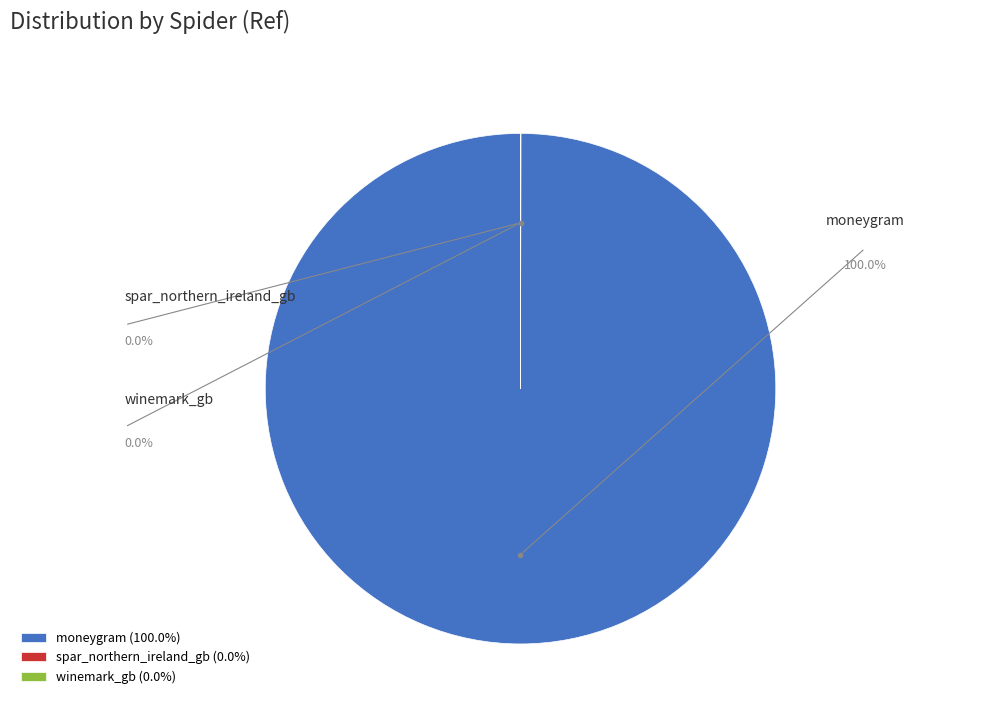

Is the sum of winemark_gb and moneygram greater than half?

Yes